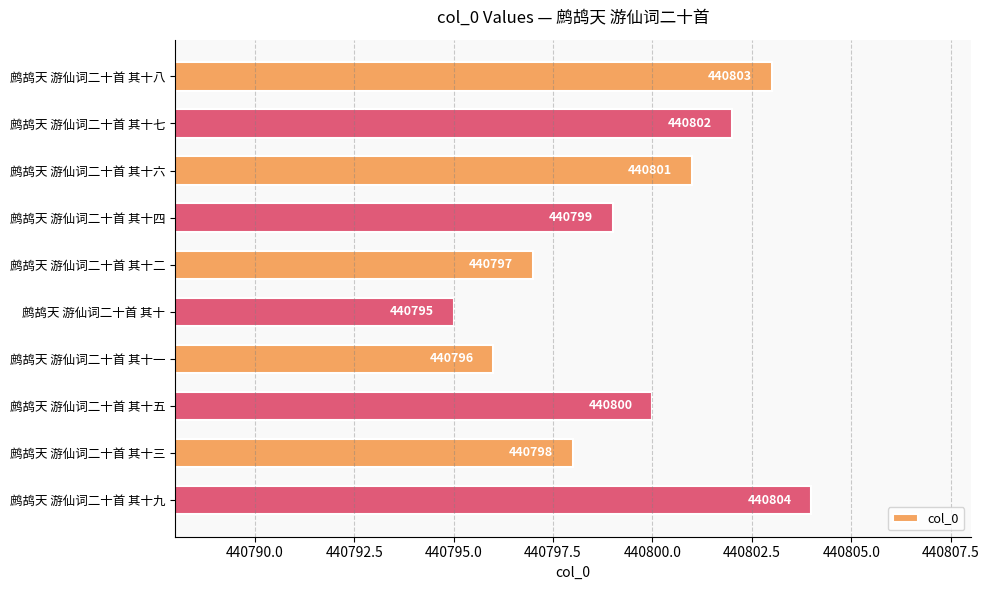

What is the change in value from 鹧鸪天 游仙词二十首 其十三 to 鹧鸪天 游仙词二十首 其十九?

+6